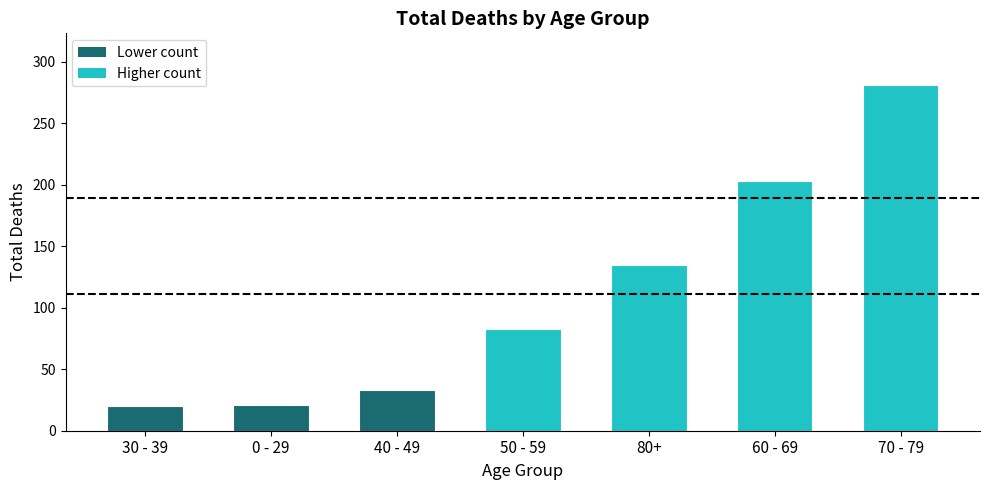

Which has a higher value, 60 - 69 or 40 - 49?

60 - 69